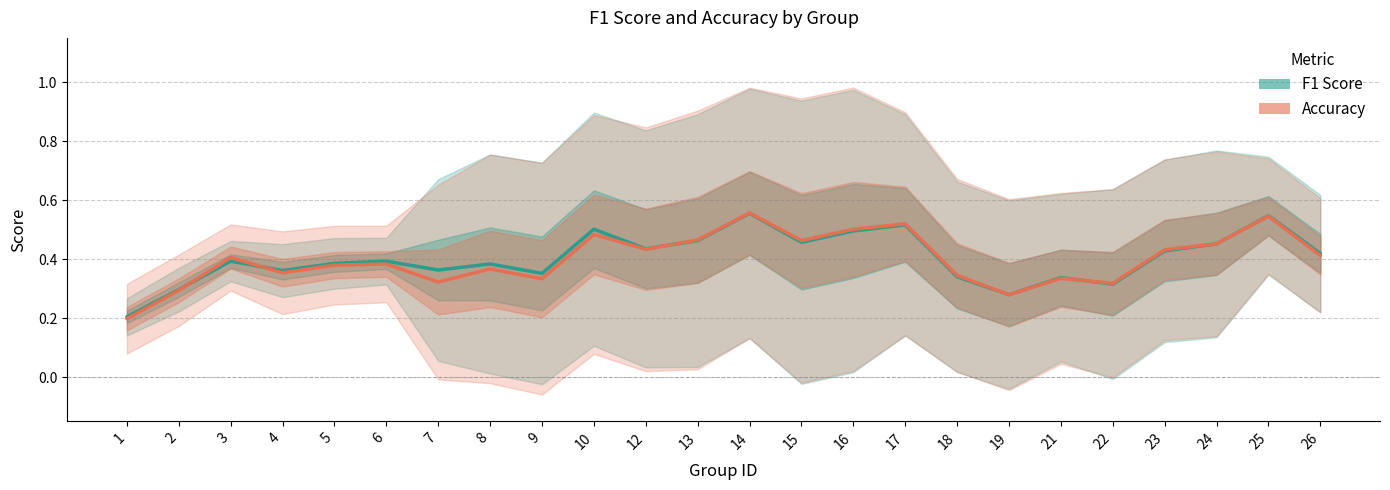

True or false: Accuracy and F1 Score intersect in this chart.

True